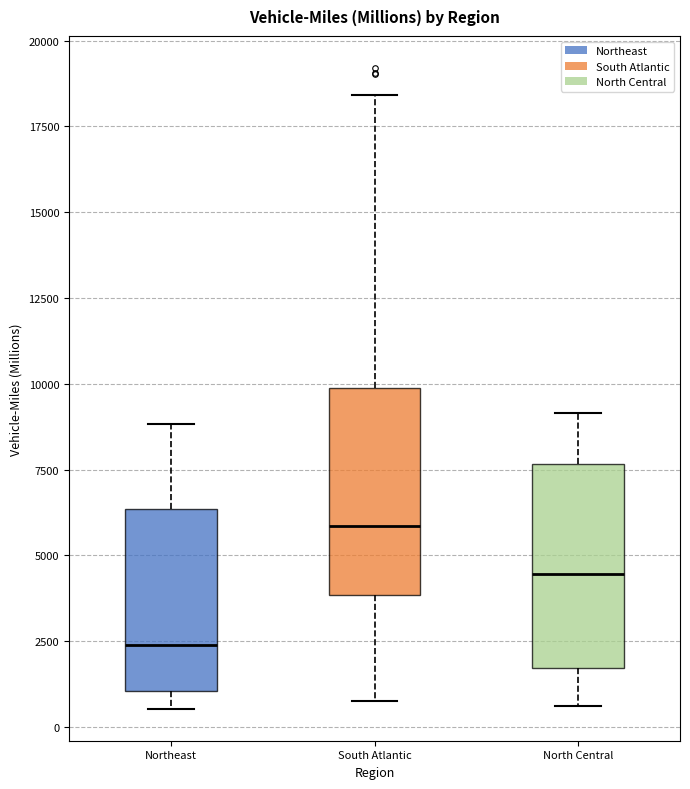

Reading left to right, transcribe this box plot: for each box, give where its median line is, the range the box spans, and where its two whiskers end, as read against the y-axis. The values are not printed on the chart, so give them approximately, as read against the axis.

Northeast: median 2500, box 1000 to 6500, whiskers 500 to 9000
South Atlantic: median 6000, box 4000 to 10000, whiskers 500 to 18500
North Central: median 4500, box 1500 to 7500, whiskers 500 to 9000